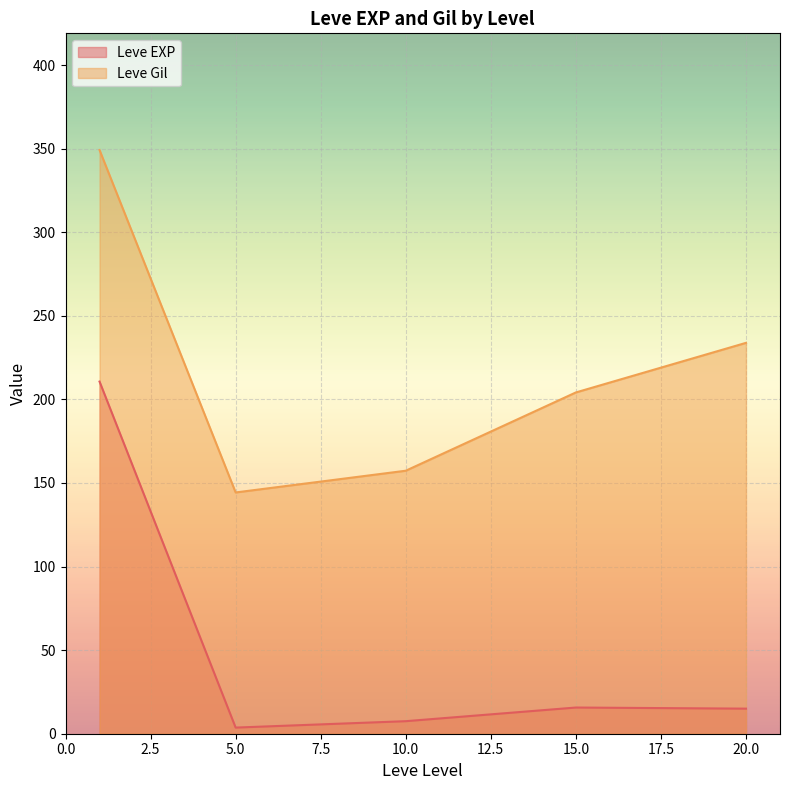

What is the smallest value displayed?

3.7